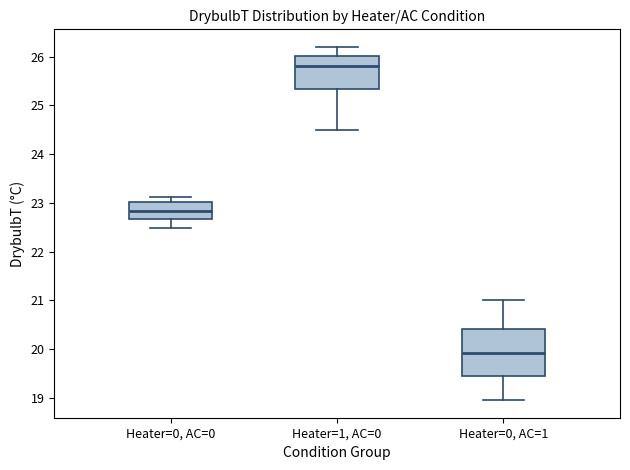

Which box's median line is the highest?

Heater=1, AC=0